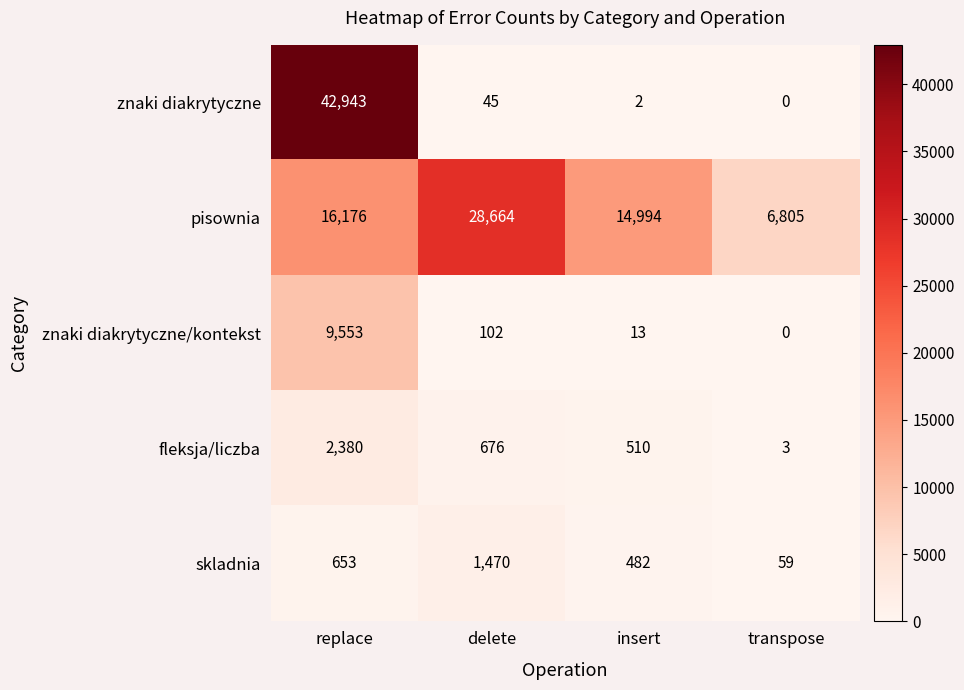

Which series changed the most between replace and delete?

znaki diakrytyczne